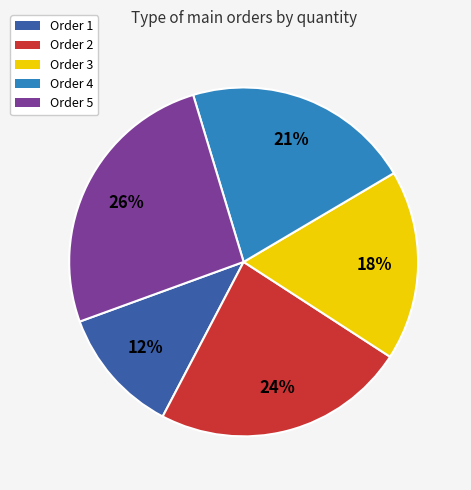

To the nearest percent, what is the difference between the largest and smallest slice percentages?

14%